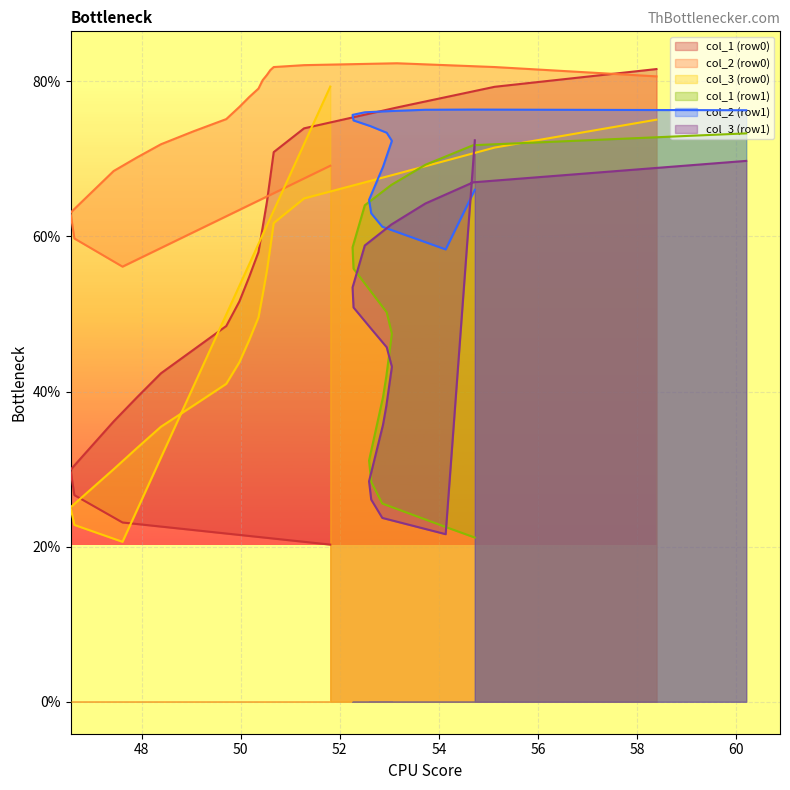

At which category does the chart reach its minimum across all series?

51.80729167